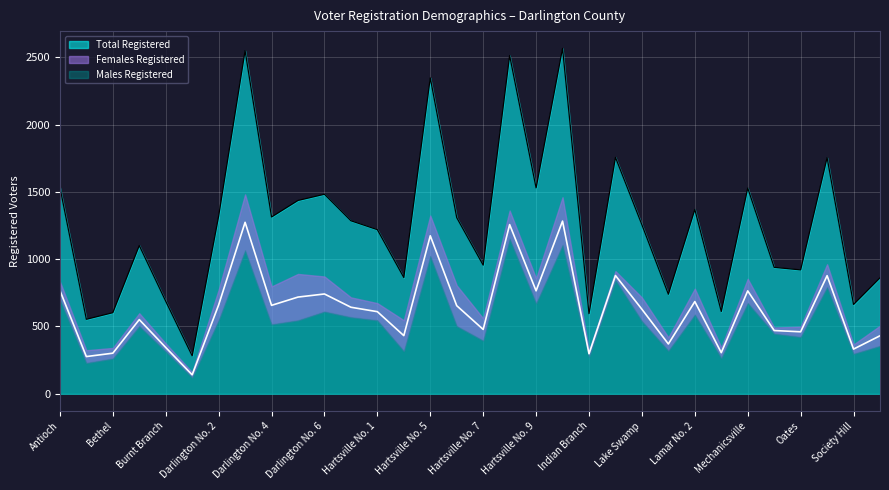

What is the minimum value for Total Registered?

281